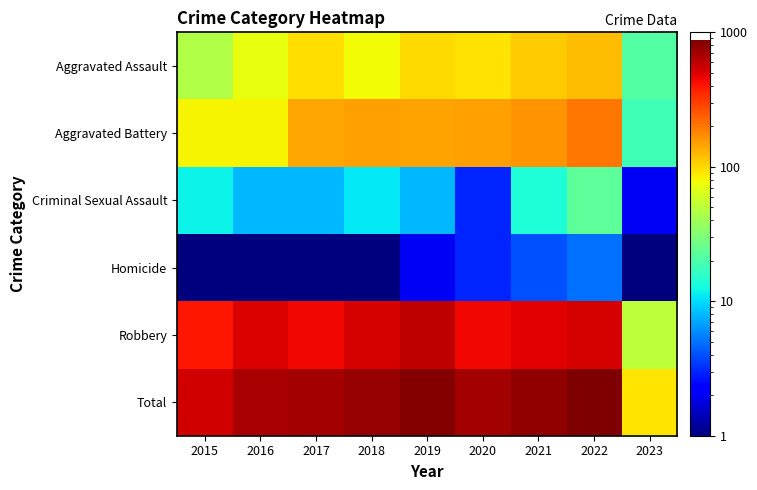

What is the maximum value shown in the chart?

872.0